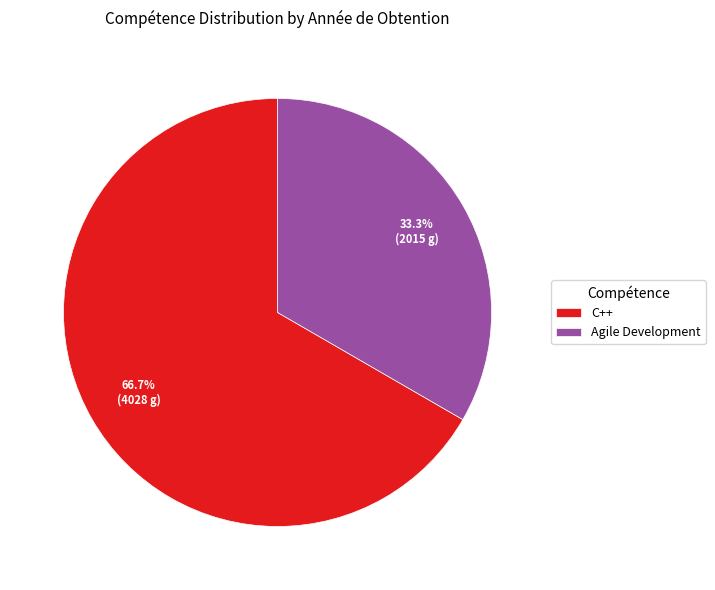

What is the ratio of the value at C++ to the value at Agile Development?

2.0